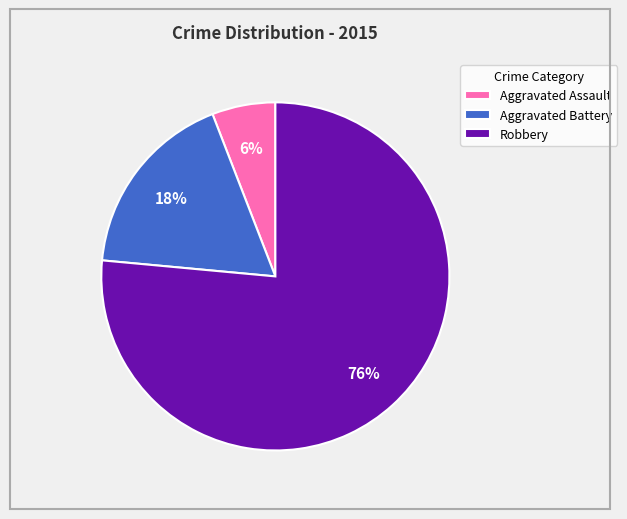

Do Aggravated Assault and Robbery together represent more than half of the pie?

Yes